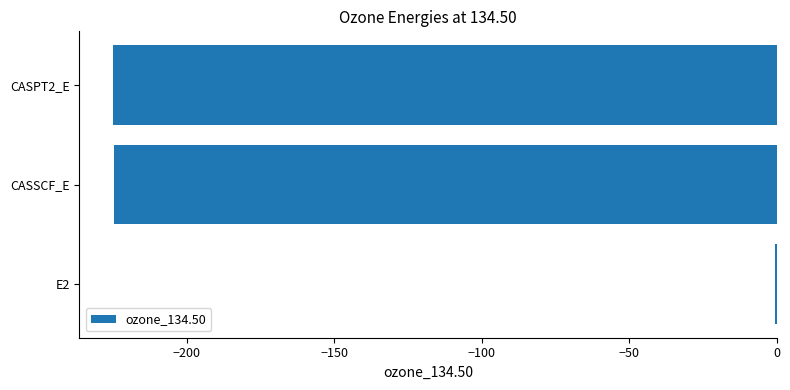

What value does the data have at CASSCF_E?

-224.6